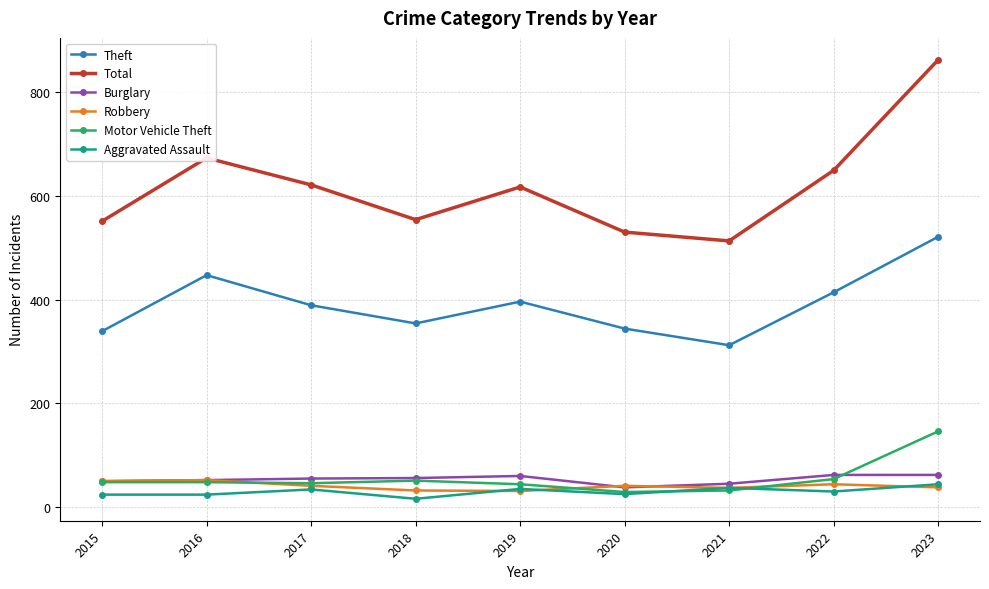

What is the highest value of the Robbery series?

52